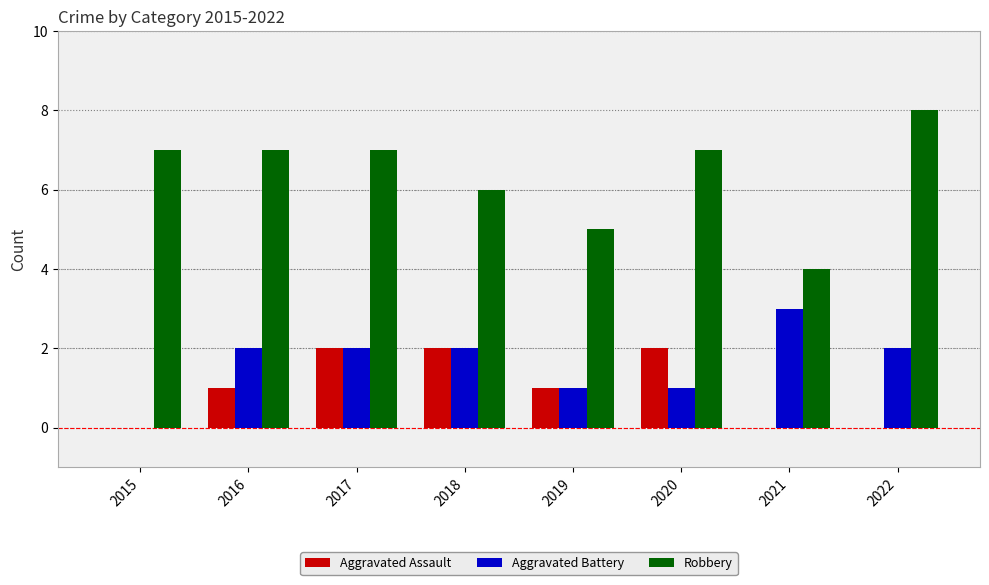

Count the number of data series in this chart.

3